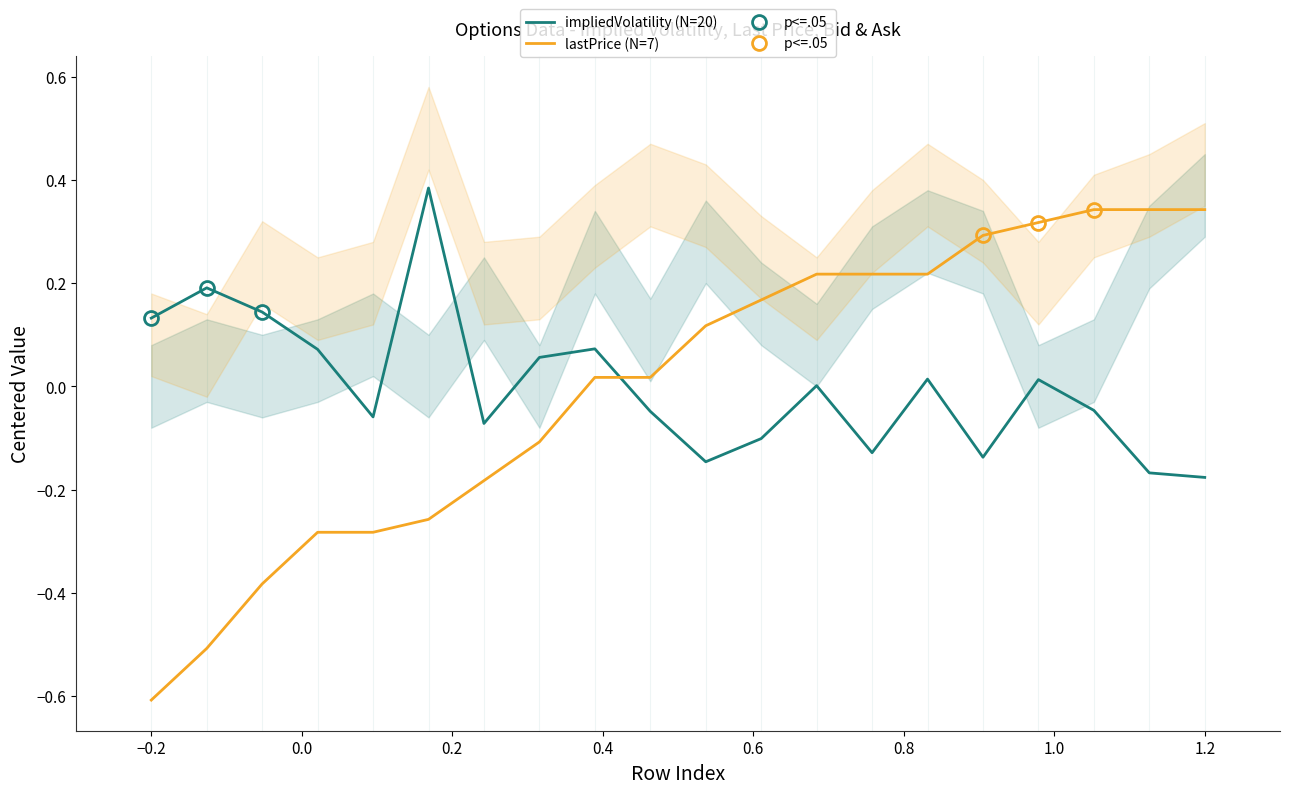

How many series are shown in this chart?

2